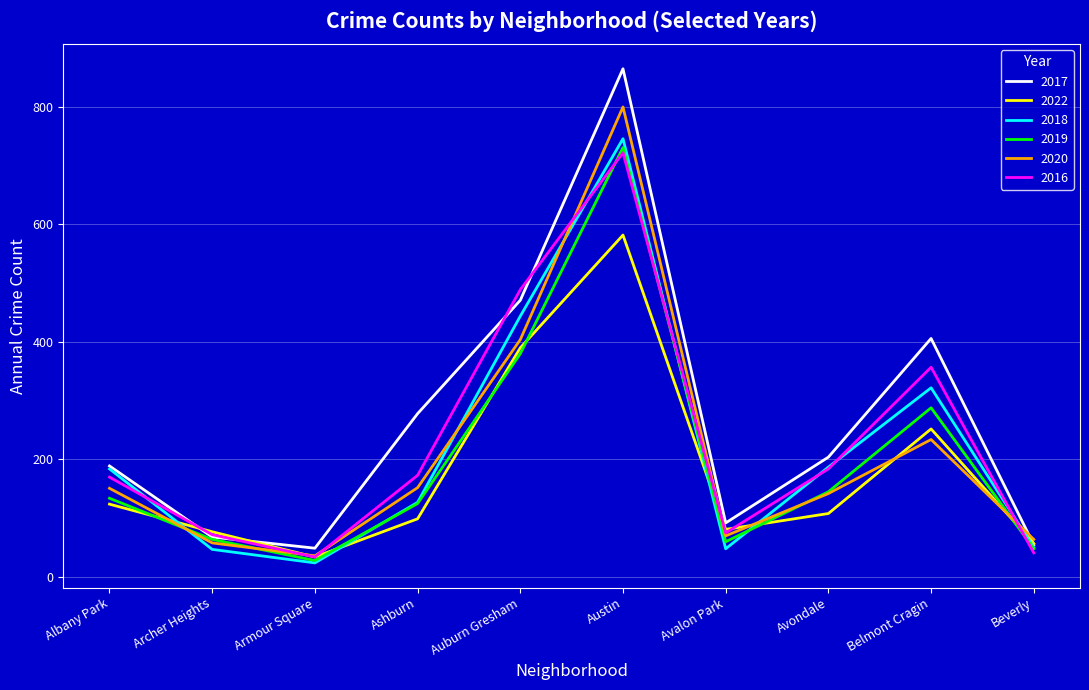

How many lines are shown in the chart?

6